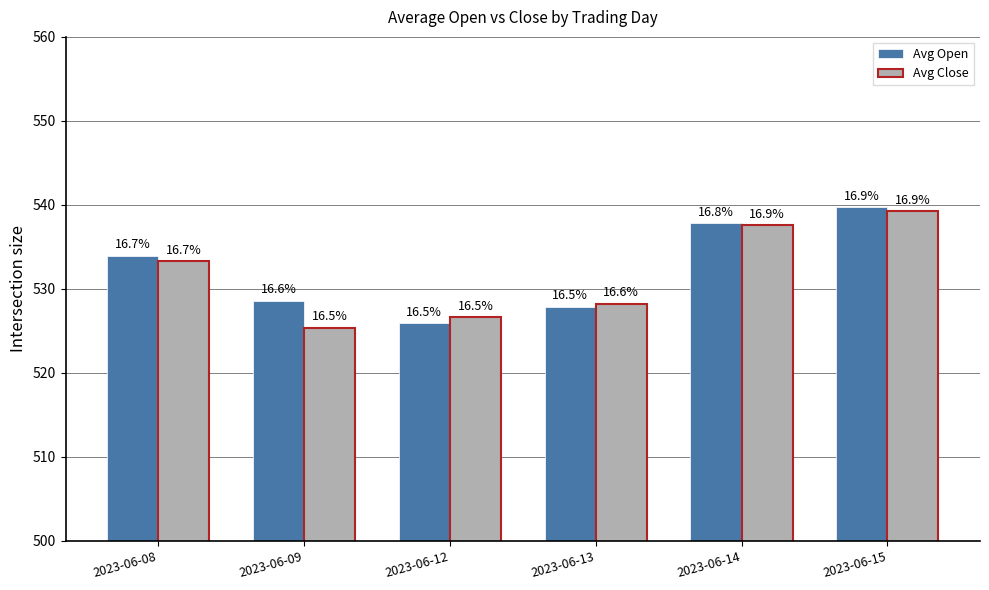

List the labels in order of Avg Open value, largest first.

2023-06-15, 2023-06-14, 2023-06-08, 2023-06-09, 2023-06-13, 2023-06-12